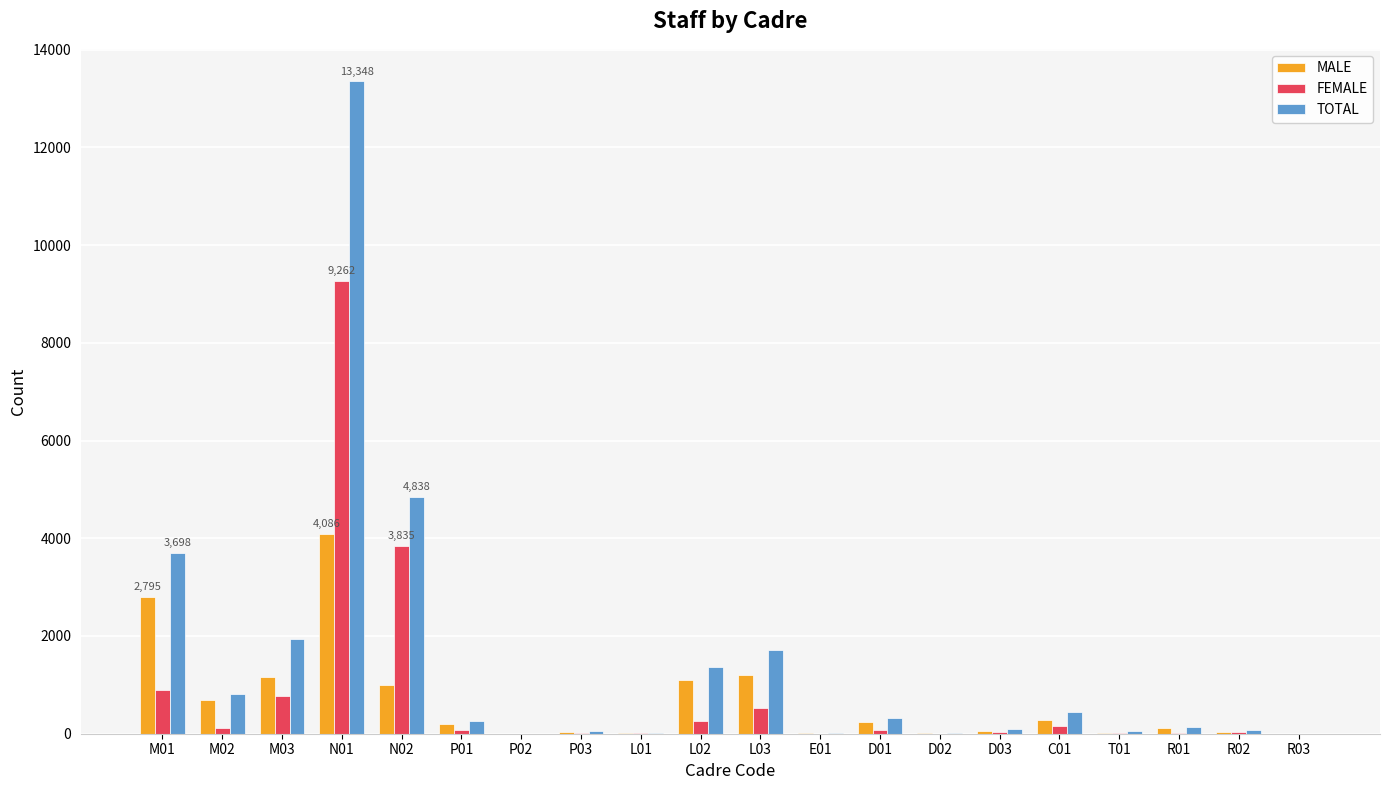

What is the total value across all series at D01?

628